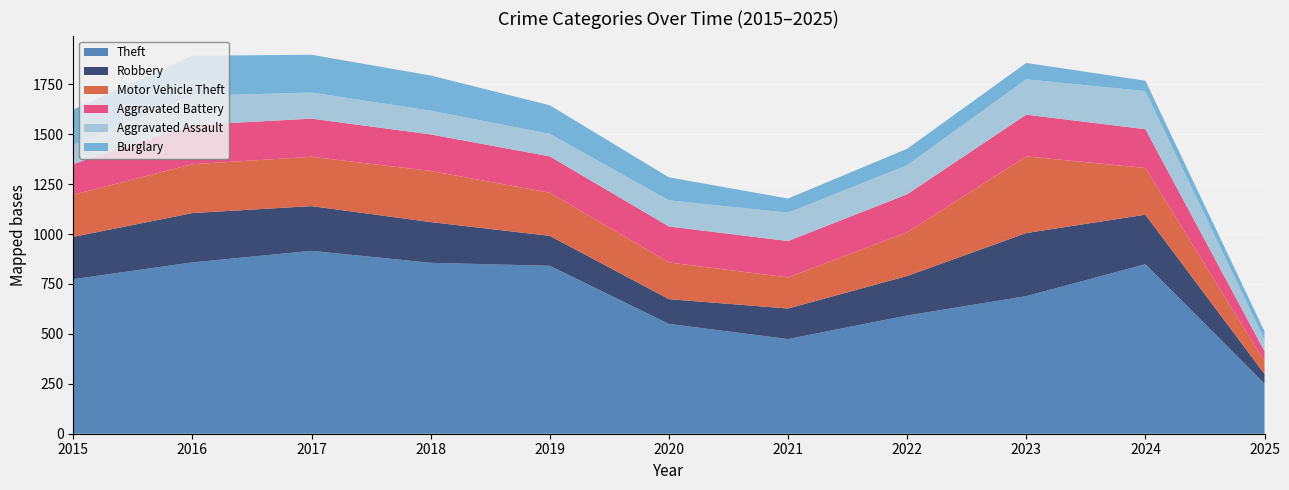

Reading left to right, transcribe all the data shown in this chart.

Theft: 2015=774	2016=858	2017=916	2018=856	2019=841	2020=550	2021=474	2022=592	2023=689	2024=849	2025=251
Robbery: 2015=212	2016=247	2017=224	2018=204	2019=150	2020=124	2021=153	2022=198	2023=316	2024=248	2025=48
Motor Vehicle Theft: 2015=211	2016=245	2017=247	2018=256	2019=216	2020=184	2021=156	2022=219	2023=384	2024=234	2025=63
Aggravated Battery: 2015=154	2016=196	2017=191	2018=183	2019=182	2020=180	2021=182	2022=190	2023=209	2024=194	2025=51
Aggravated Assault: 2015=95	2016=146	2017=131	2018=119	2019=113	2020=131	2021=142	2022=146	2023=177	2024=191	2025=58
Burglary: 2015=178	2016=201	2017=189	2018=176	2019=143	2020=115	2021=71	2022=82	2023=82	2024=52	2025=42